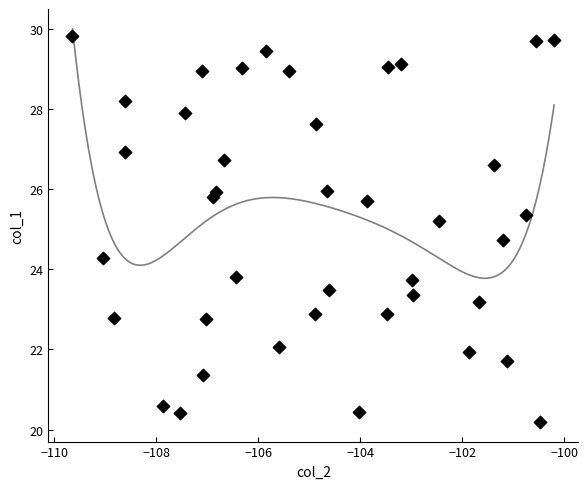

What is the range of X values (max minus min)?

9.4